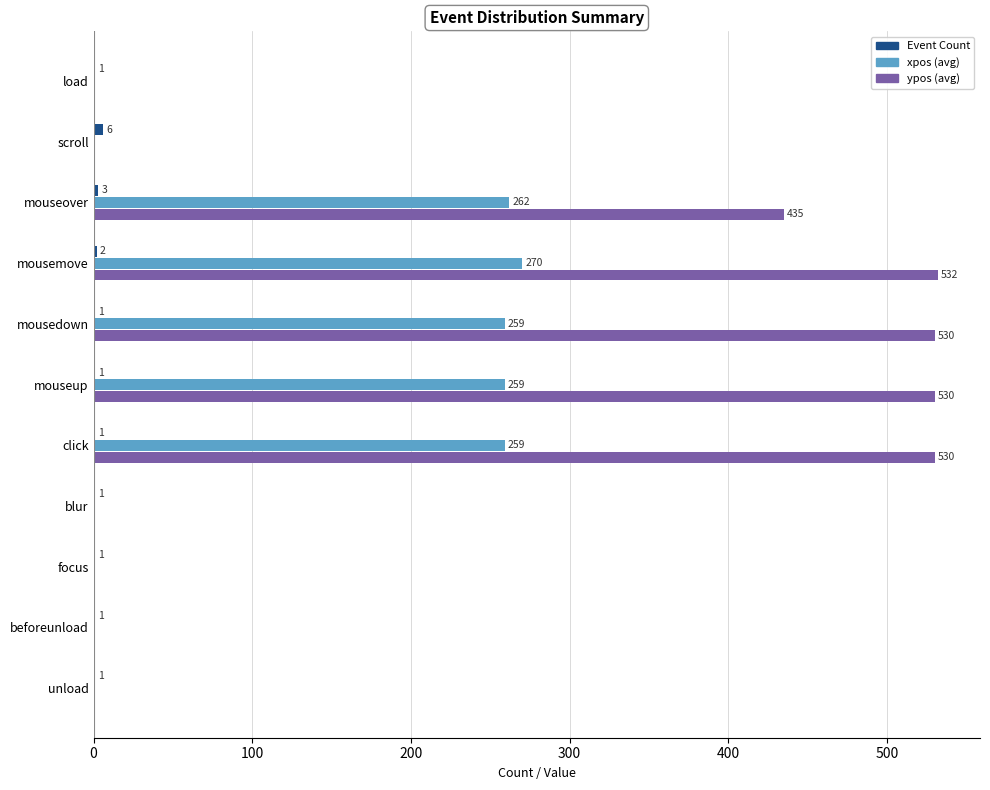

The value of ypos (avg) at mousedown is 530. True or false?

True